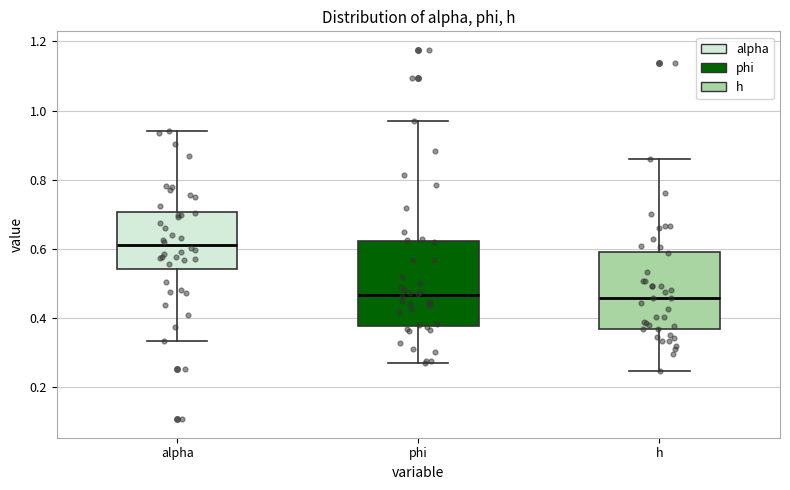

Where does the upper whisker of the box for h end on the y-axis? The values are not printed on the chart, so give them approximately, as read against the axis.

0.86